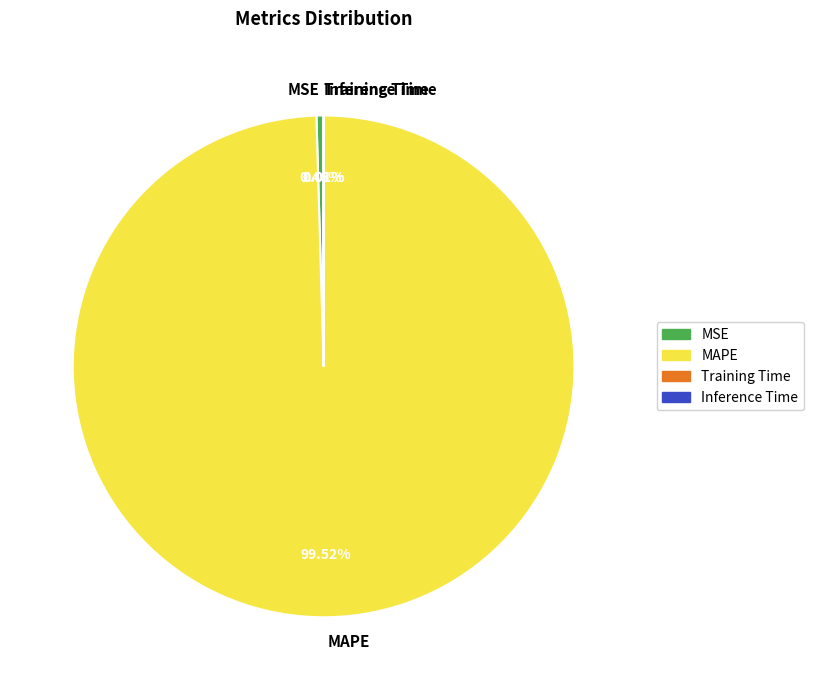

Is there any slice that represents more than half of the pie?

Yes